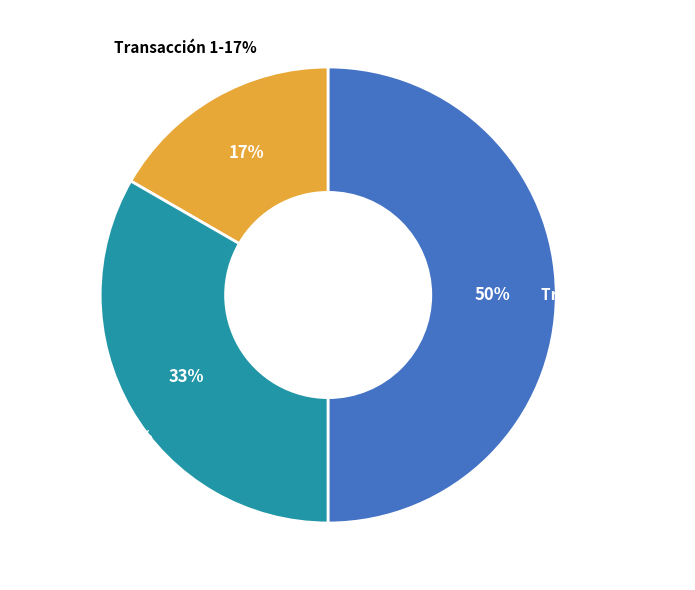

To the nearest percent, what is the combined percentage of Transacción 2 and Transacción 1?

50%